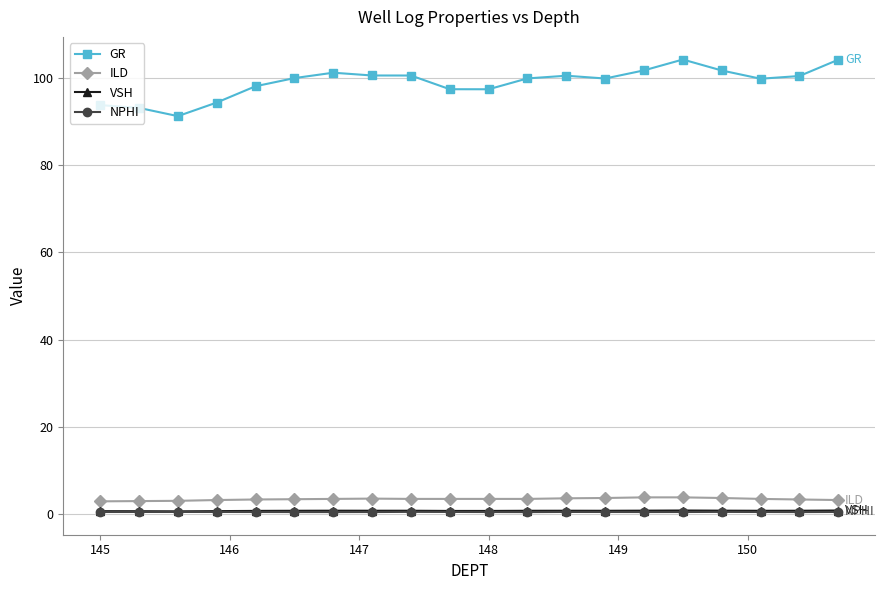

True or false: NPHI has more than 0 points higher than both neighbors.

True